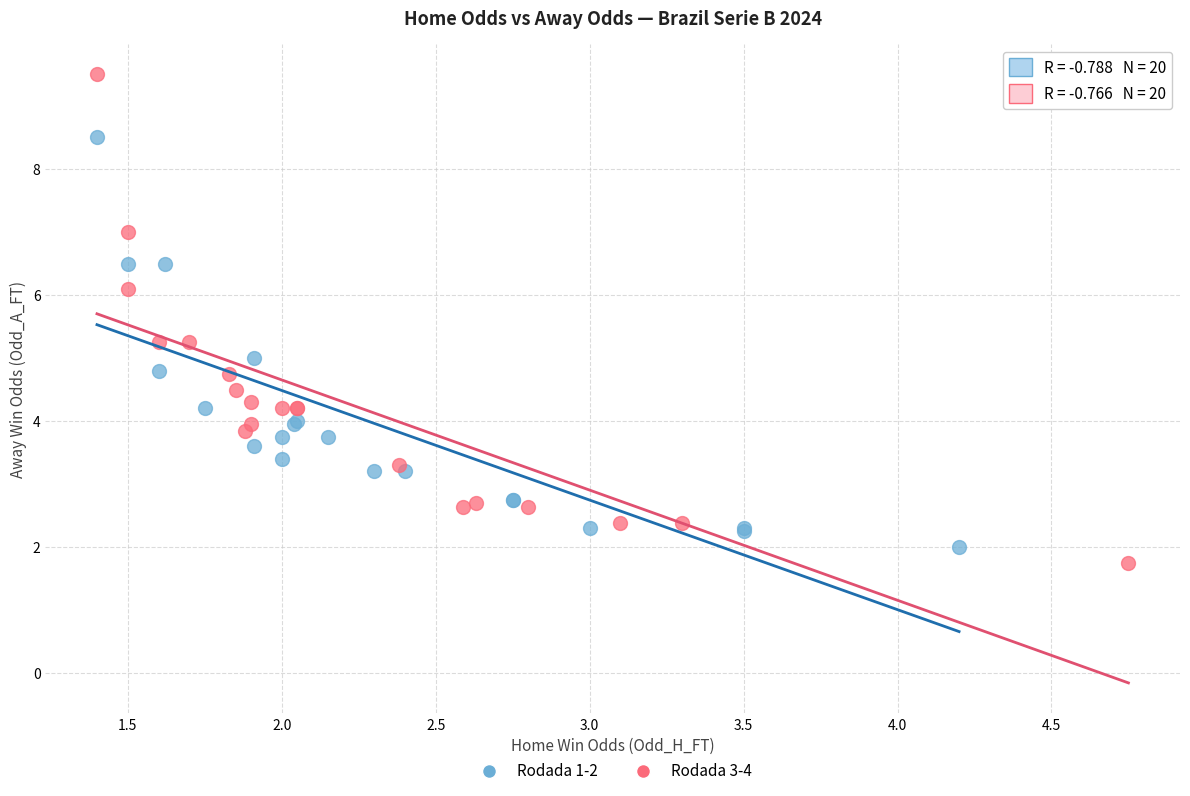

Which series contains the highest Y value?

Rodada 3-4